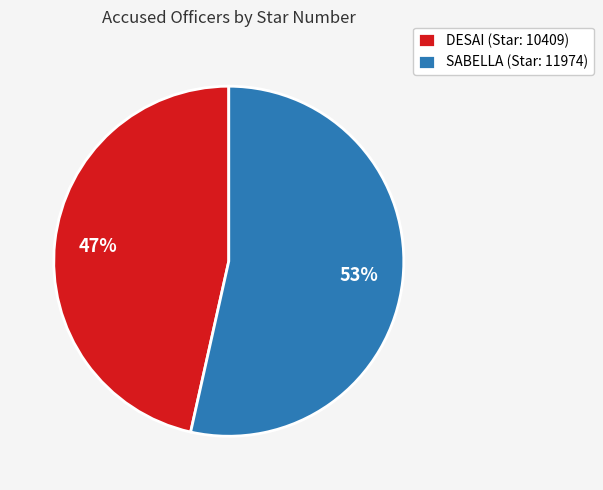

Count the number of slices in the pie.

2